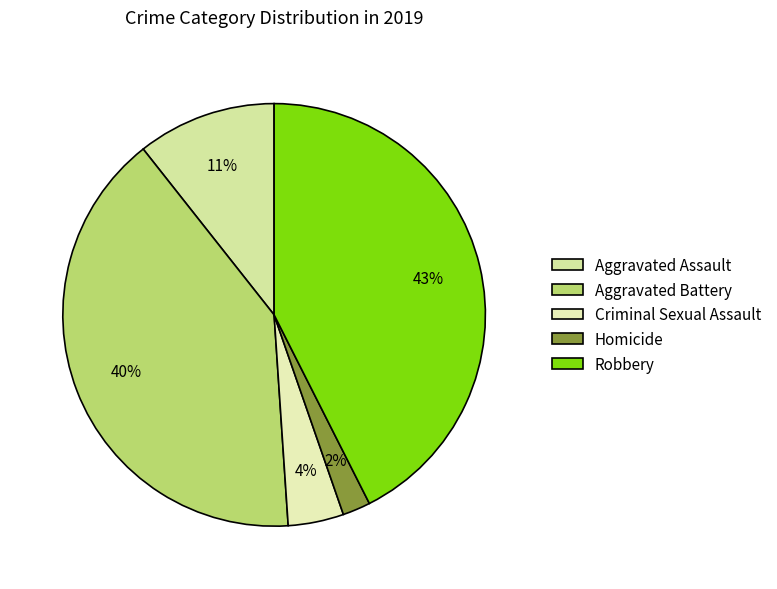

Is there any slice that represents more than half of the pie?

No